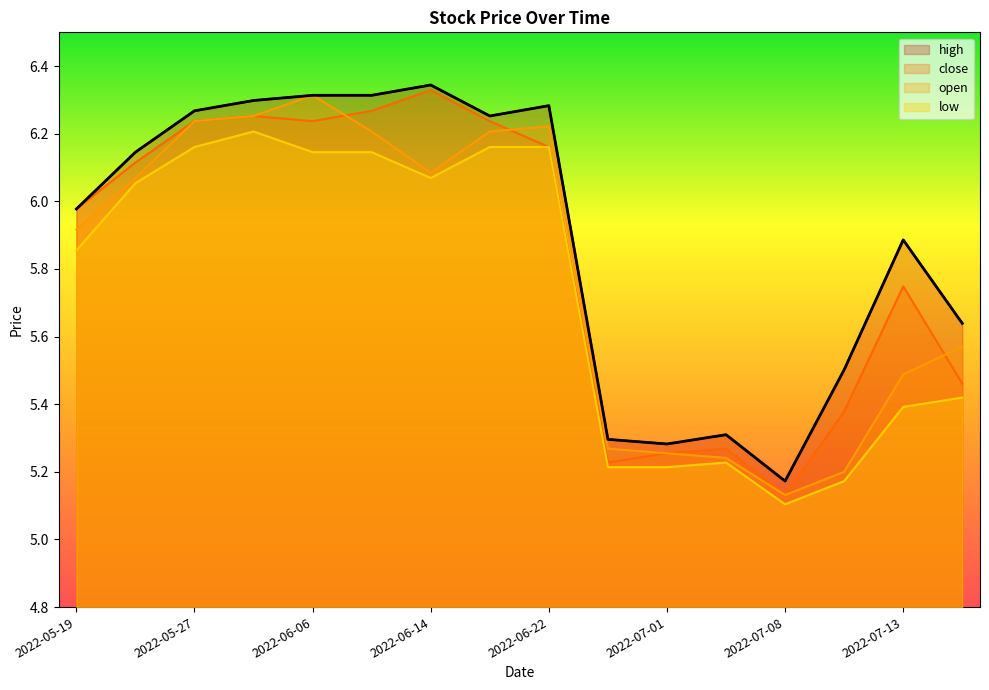

How many data points in close are less than 6?

8